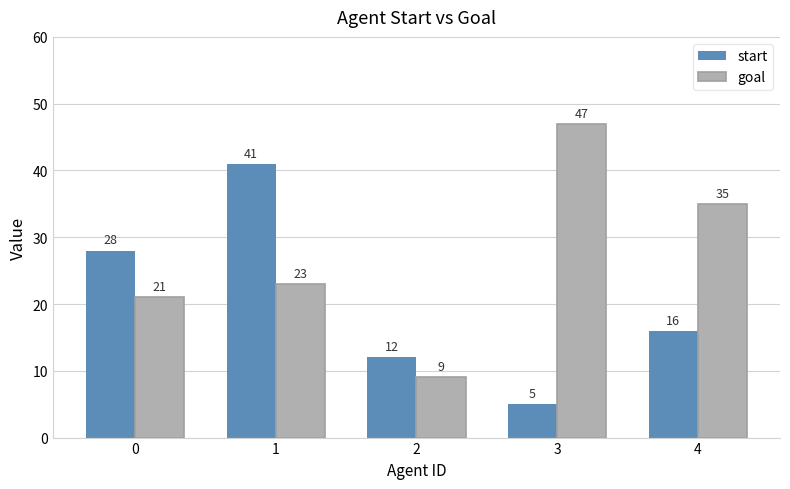

Which series has the largest range (max minus min)?

goal